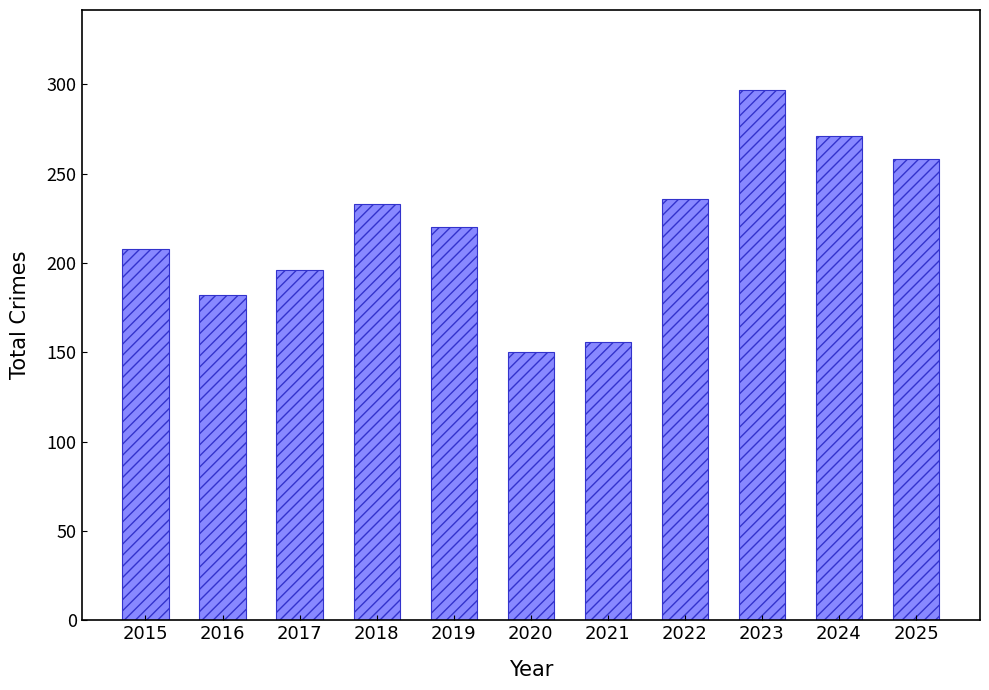

What is the minimum value shown in the chart?

150